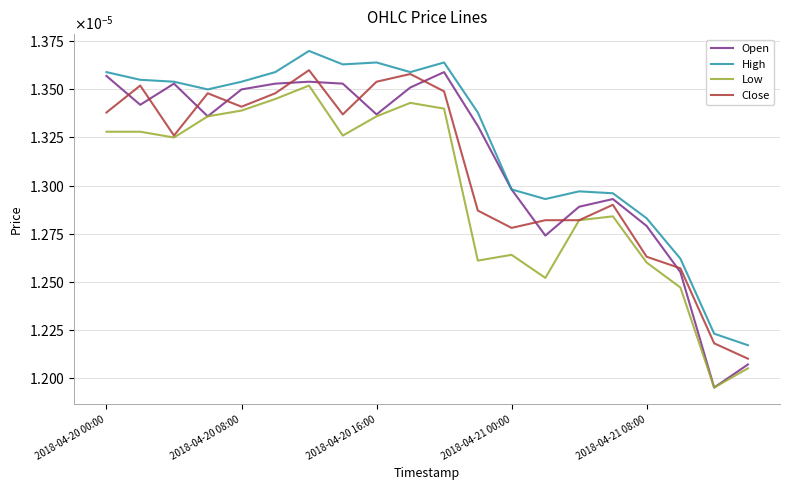

List the series in order of their peak value, lowest first.

Low, Open, Close, High